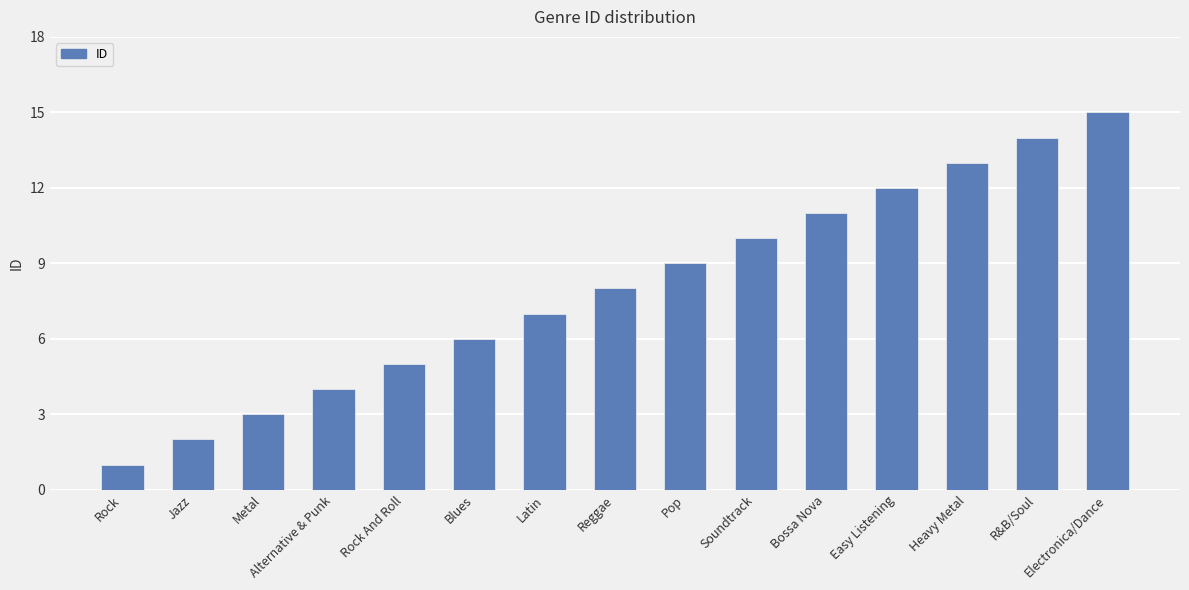

What is the ratio of the value at Soundtrack to the value at Electronica/Dance?

0.7